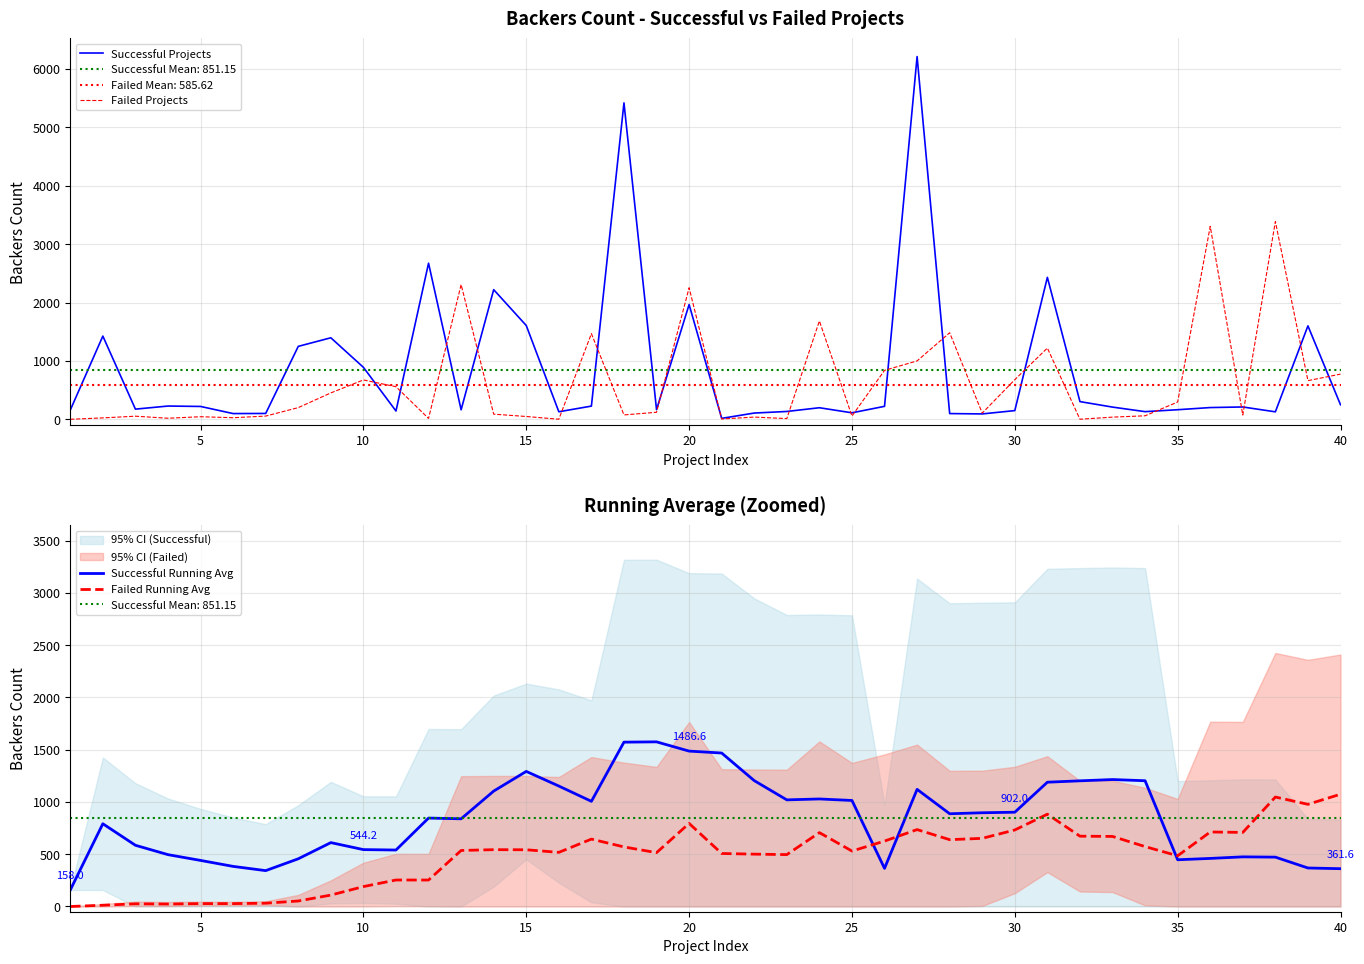

Is this an area chart (filled region under the line)?

No